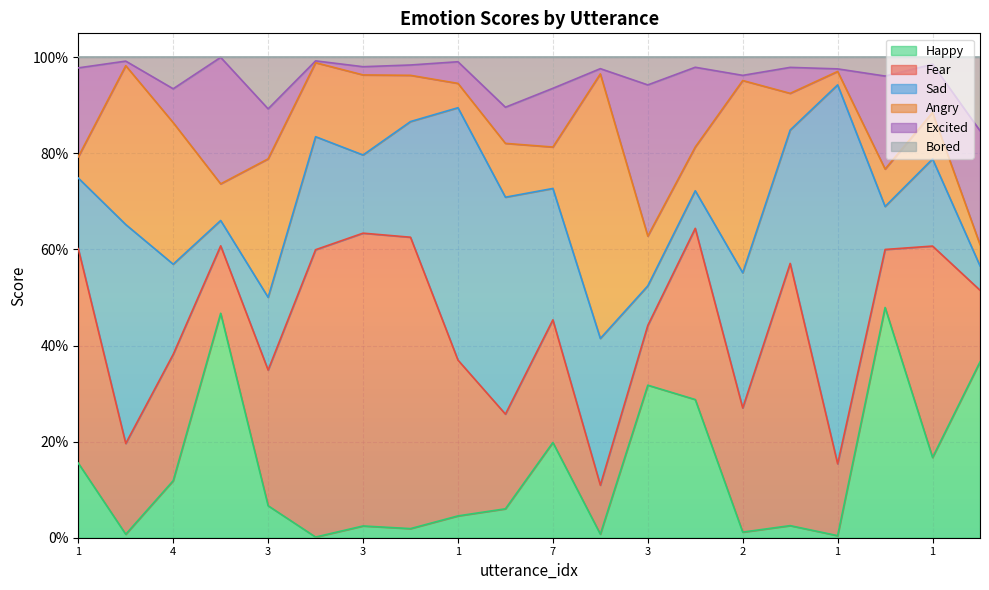

Where is Happy nearest to the value 0?

2